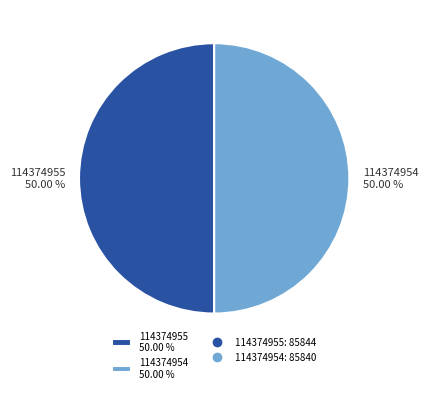

How many segments does this pie chart have?

2